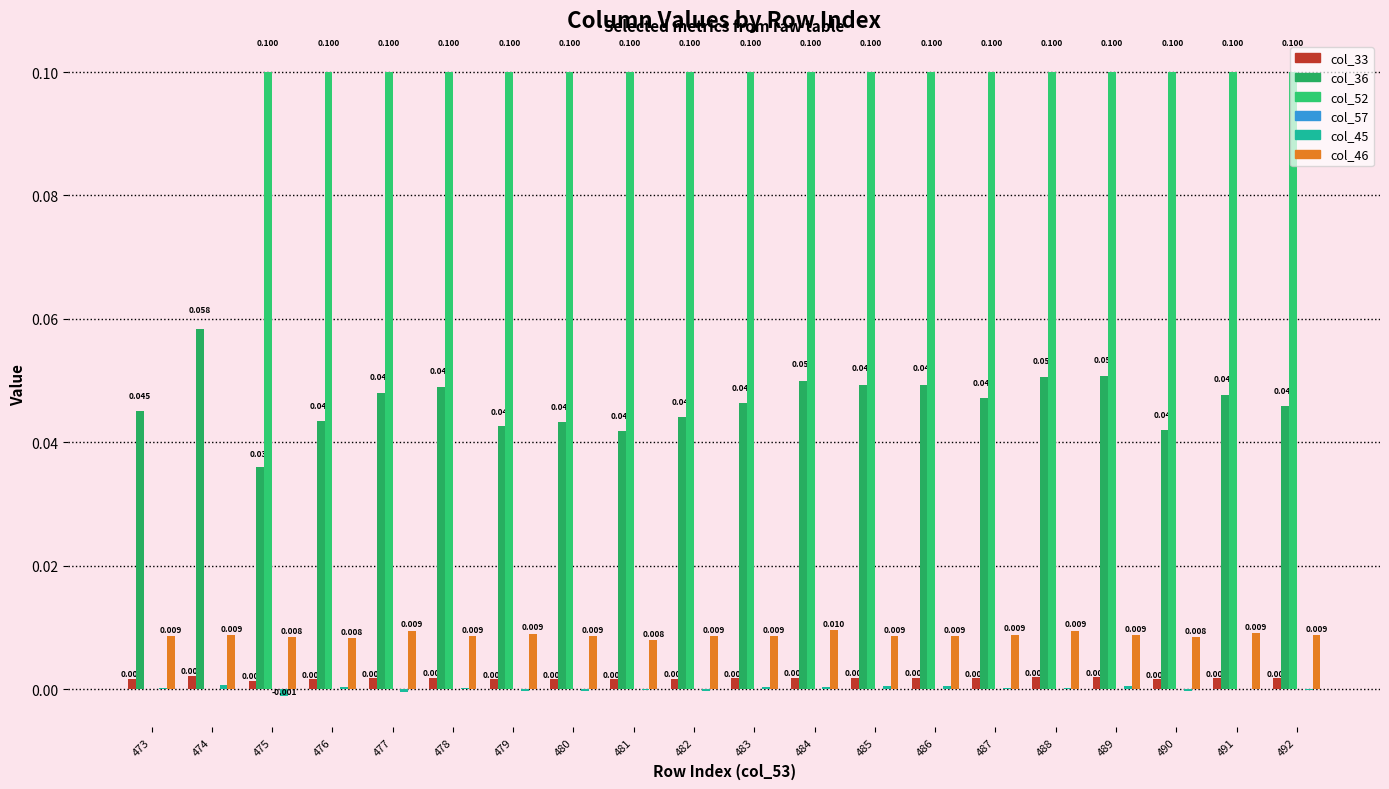

How many groups of bars are there?

20